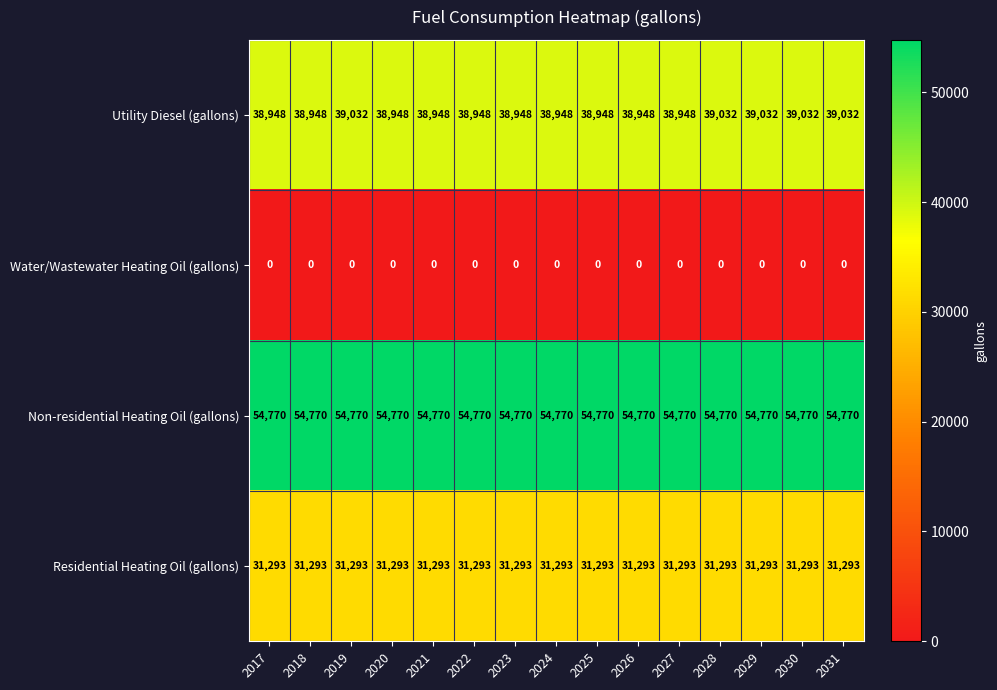

Count the Utility Diesel (gallons) values in the range 38948 to 39032.

15